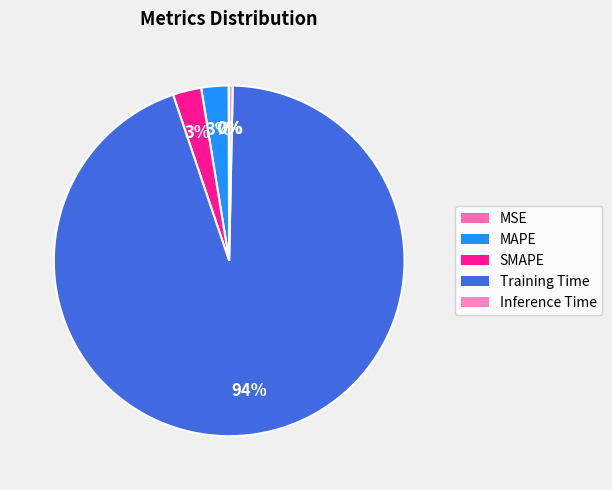

Combined, what portion of the pie is Inference Time and Training Time?

94.8%